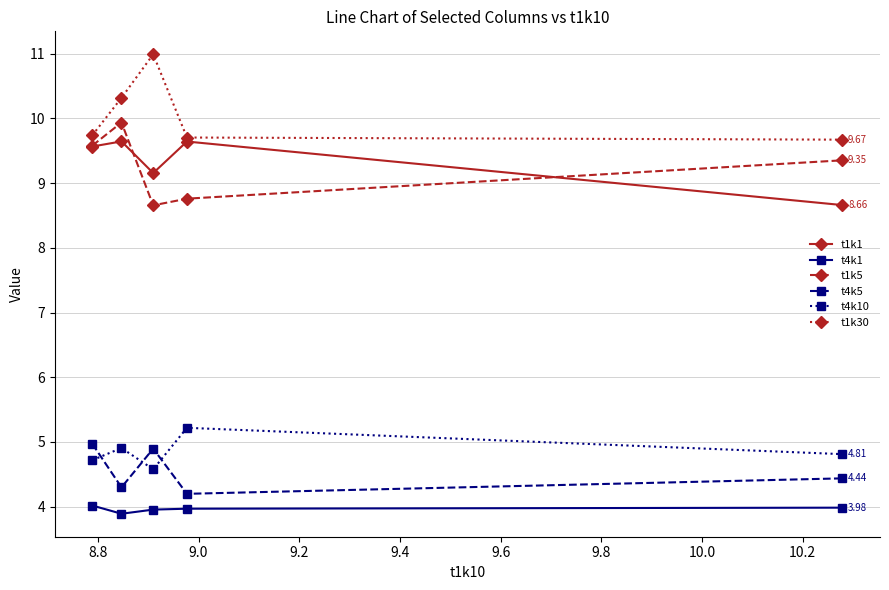

Does the chart have visible grid lines?

Yes